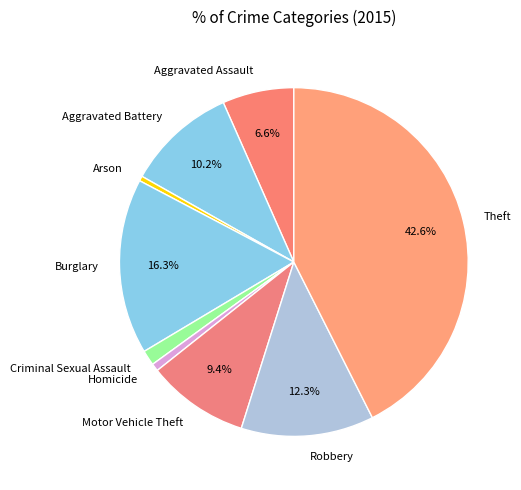

Is the sum of Homicide and Arson greater than half?

No